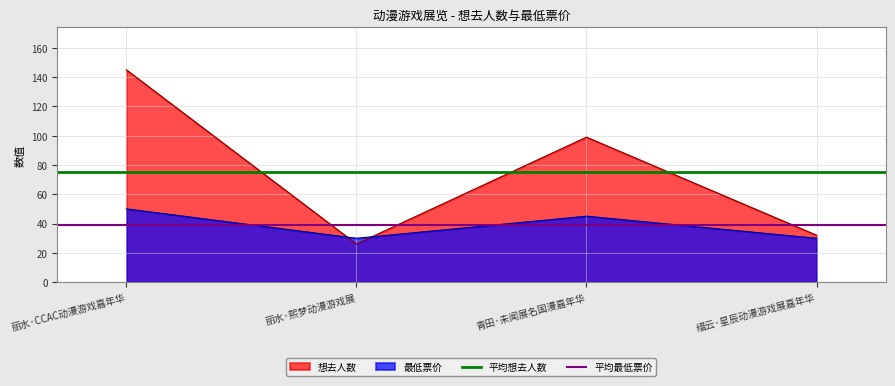

What is the sum of all 平均最低票价 values?

77.4